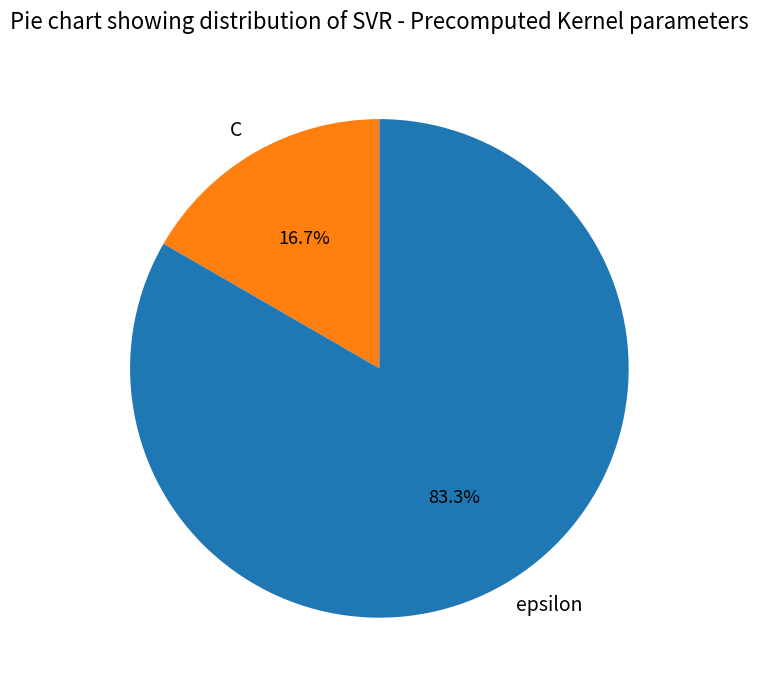

Which slice is the smallest?

C